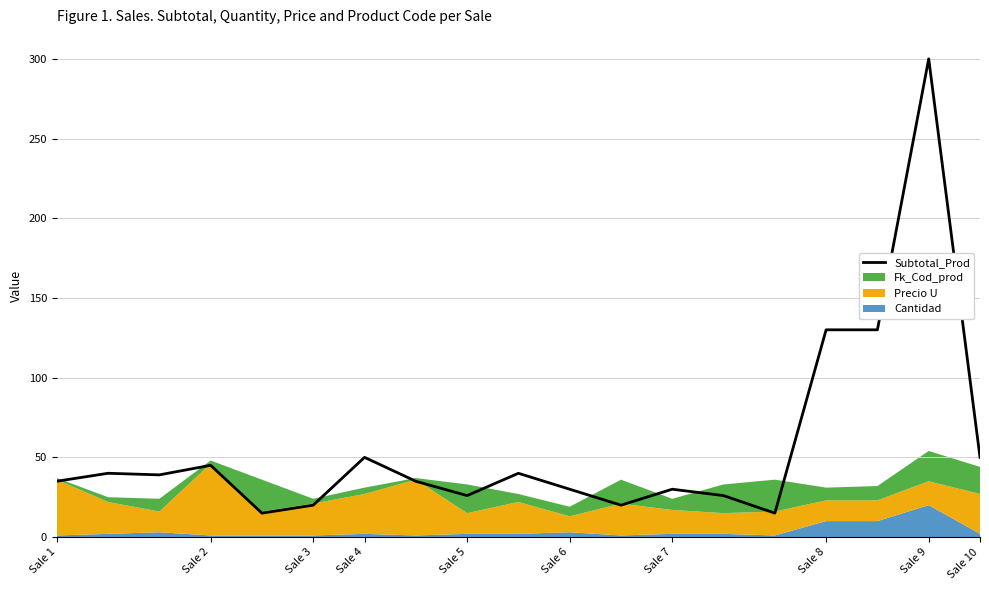

What is the smallest value displayed?

15